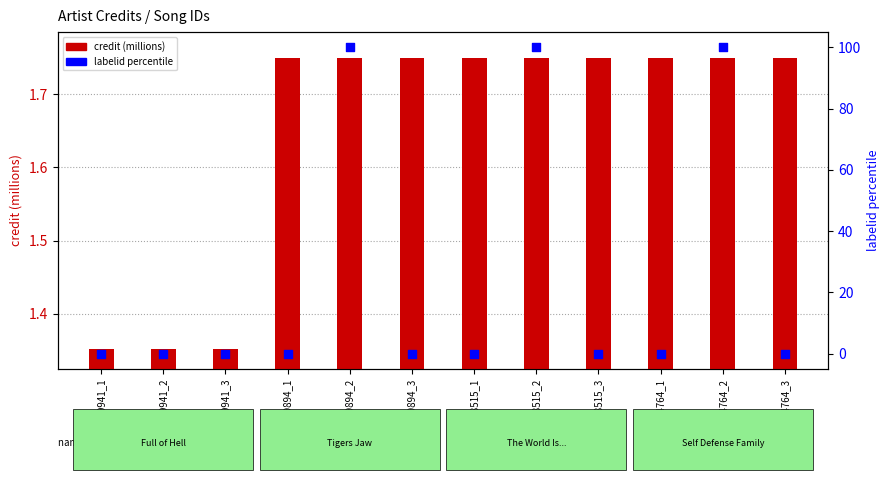

Which series contains the lowest Y value?

labelid percentile